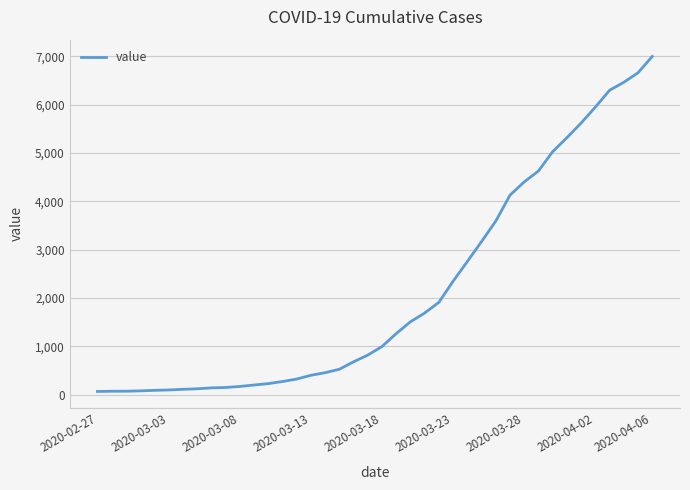

What is the difference between the maximum and minimum values?

6931